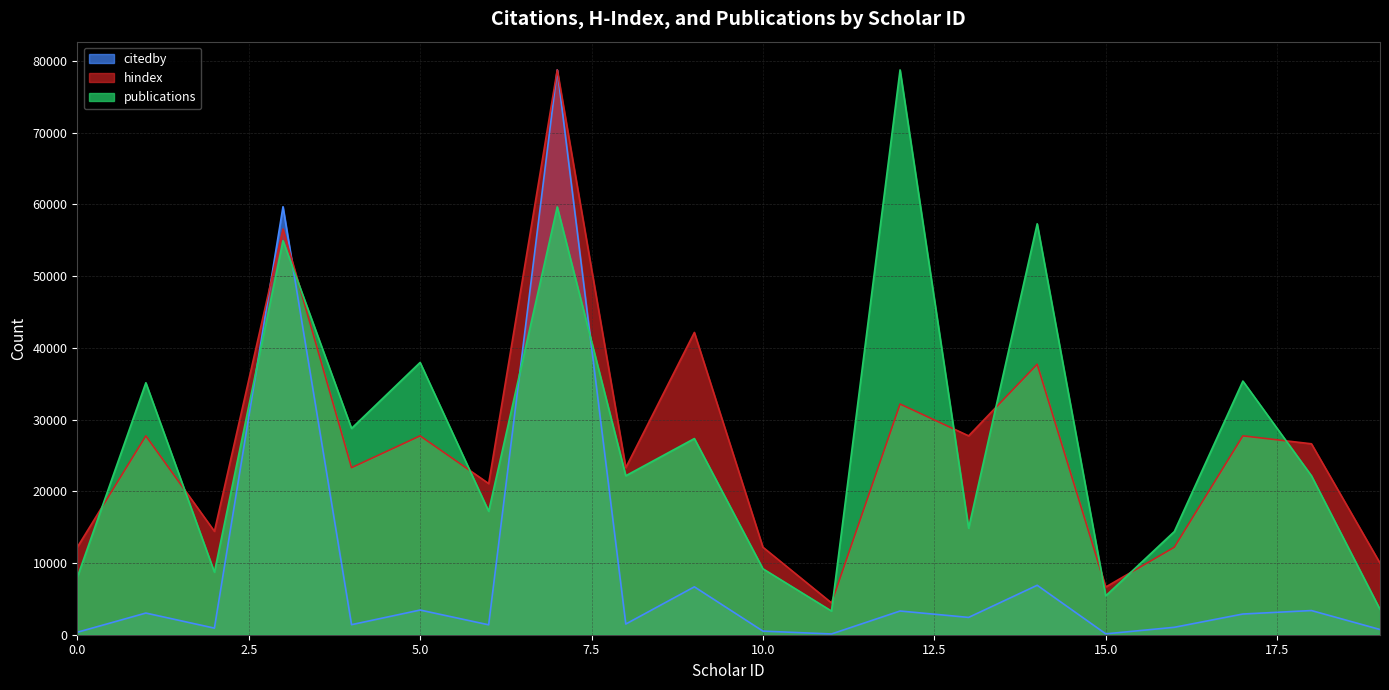

After their last crossing, which series has the higher values: publications or citedby?

publications